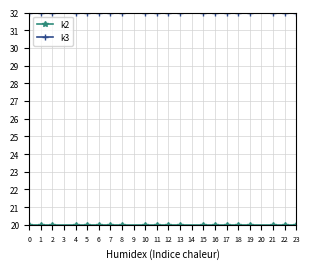

What is the sum of all k3 values?

640.0